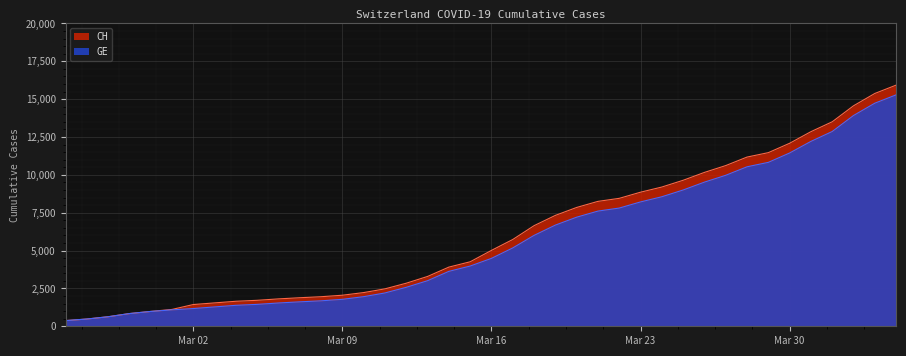

What is the highest value of the CH series?

15926